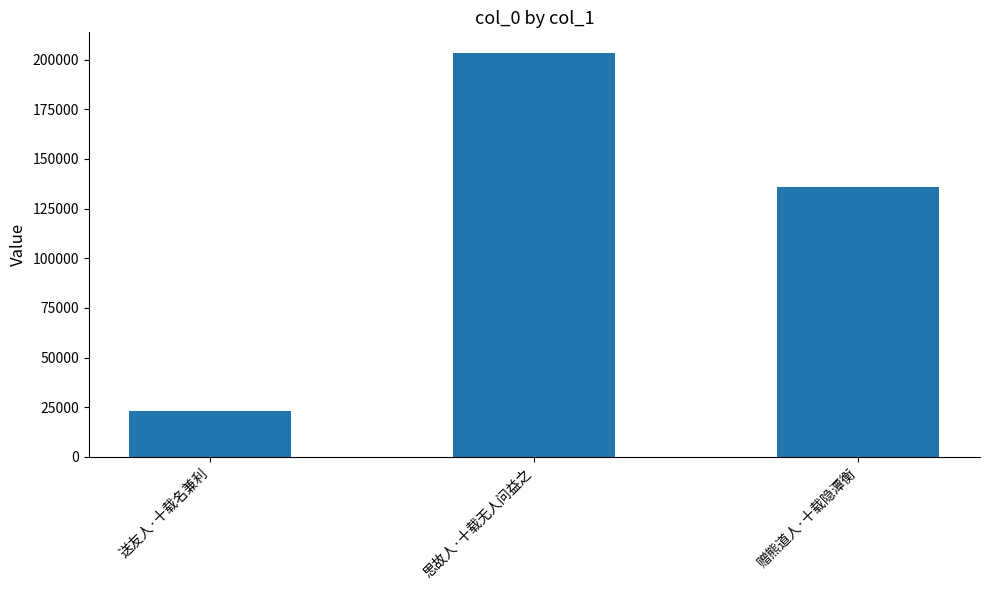

What is the change in value from 思故人·十载无人问益之 to 赠熊道人·十载隐潭衡?

-67577